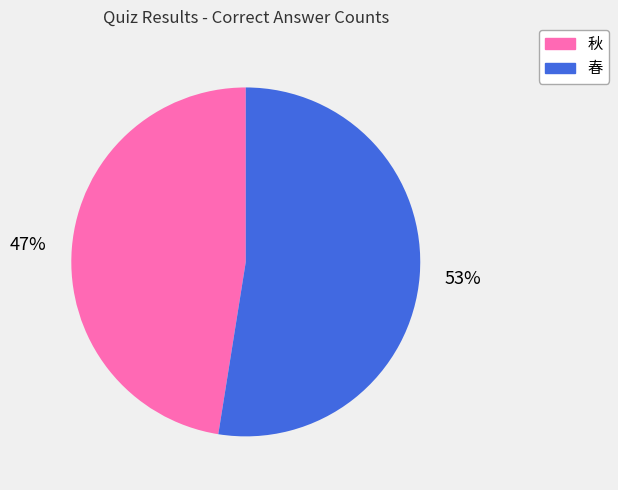

Rank the categories by value from highest to lowest.

春, 秋